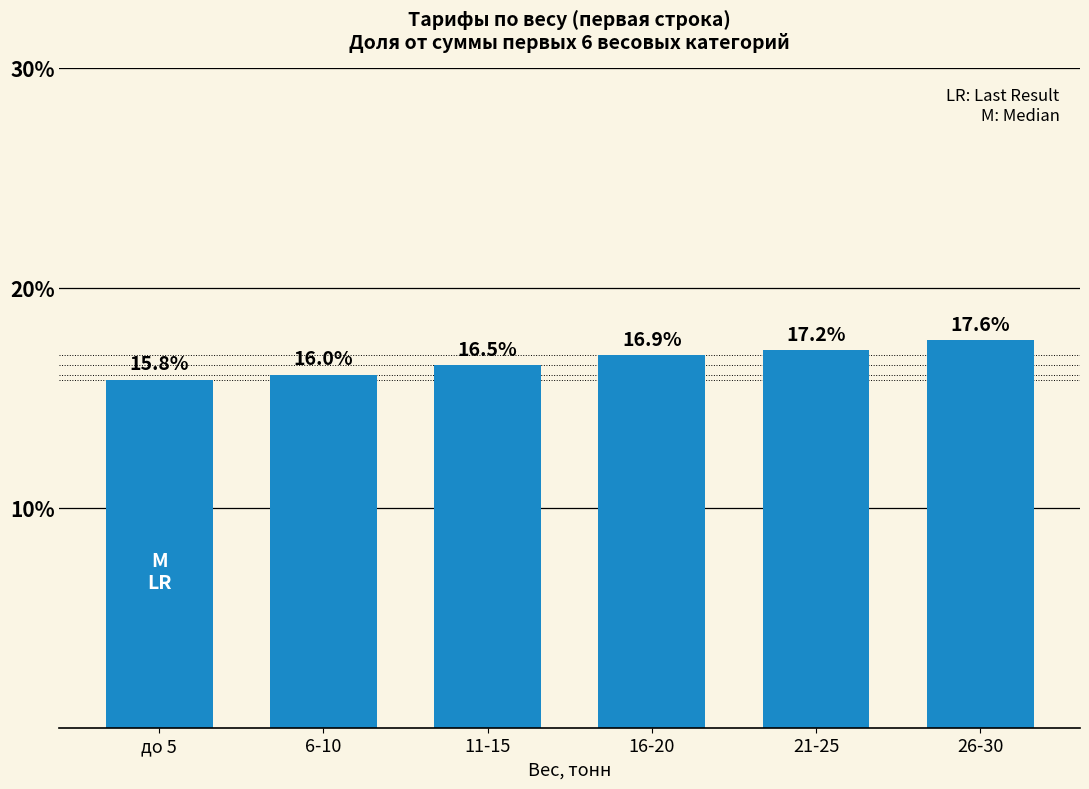

Reading right to left, what are all the values shown in this chart?

17.6	17.2	16.9	16.5	16.0	15.8